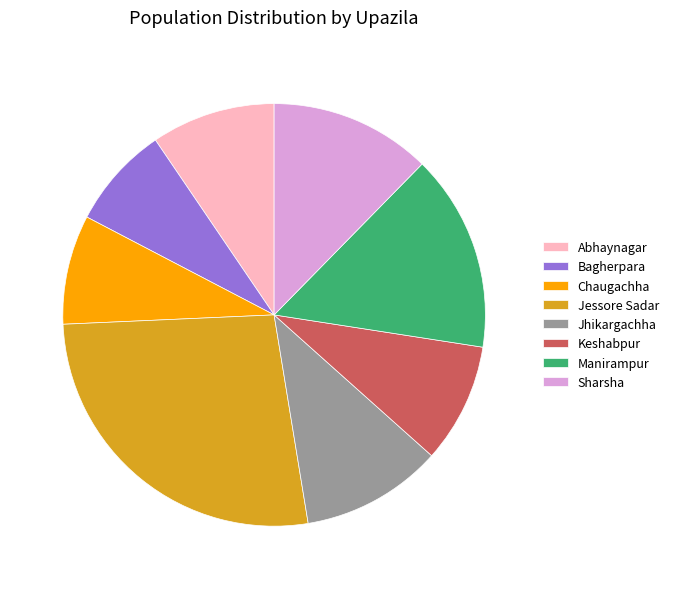

Which category has the smallest portion of the pie?

Bagherpara